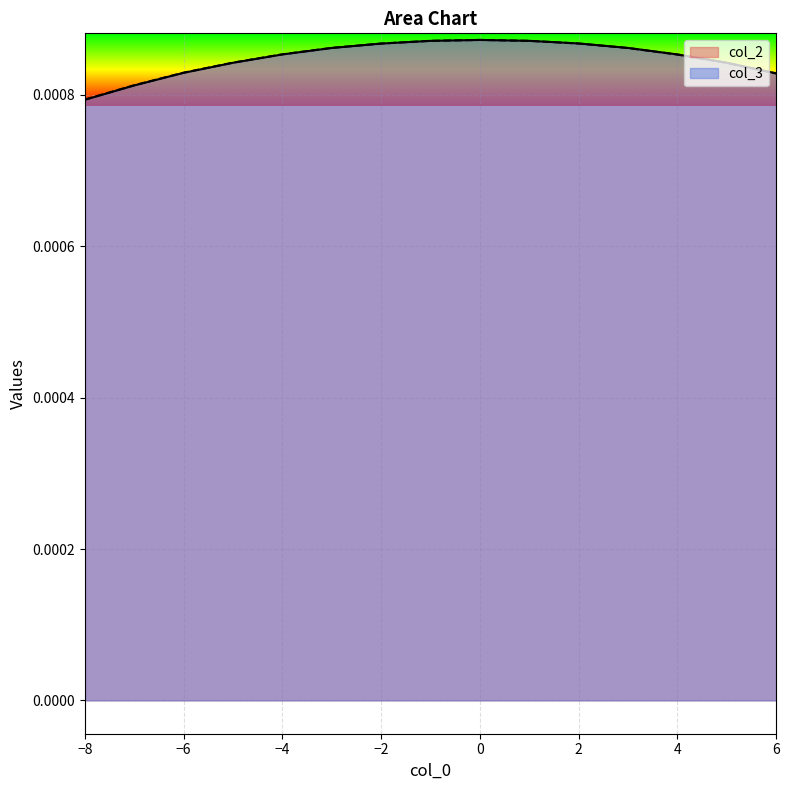

The col_2 series shows 0.0 at 5. True or false?

False